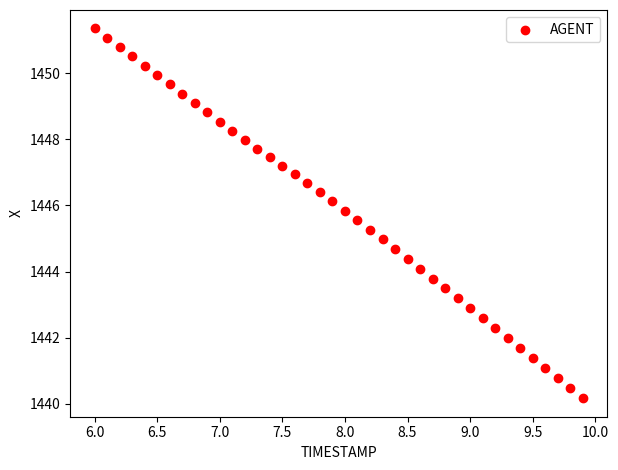

What is the range of X values (max minus min)?

3.9